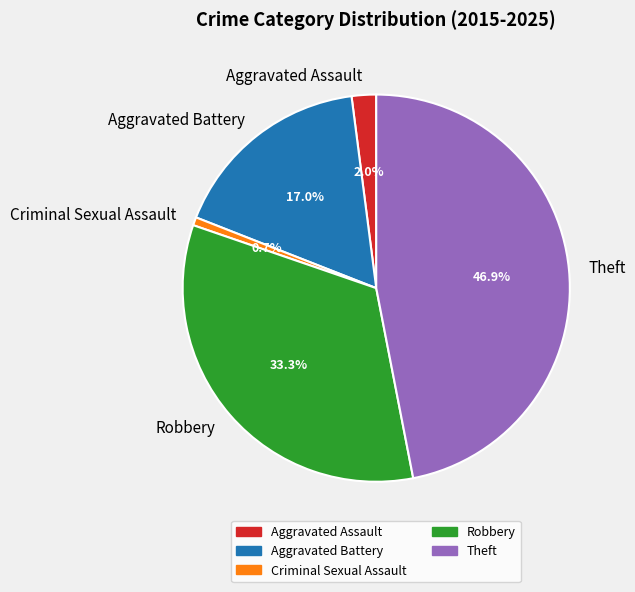

Which has a higher value, Criminal Sexual Assault or Aggravated Assault?

Aggravated Assault